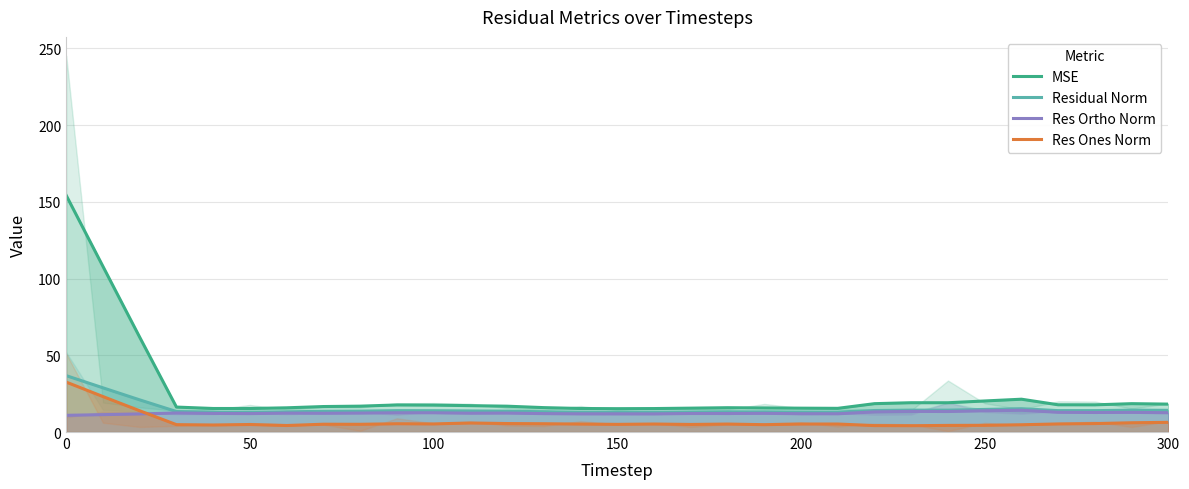

Is it true that Res Ones Norm equals 7.2 at 28?

False